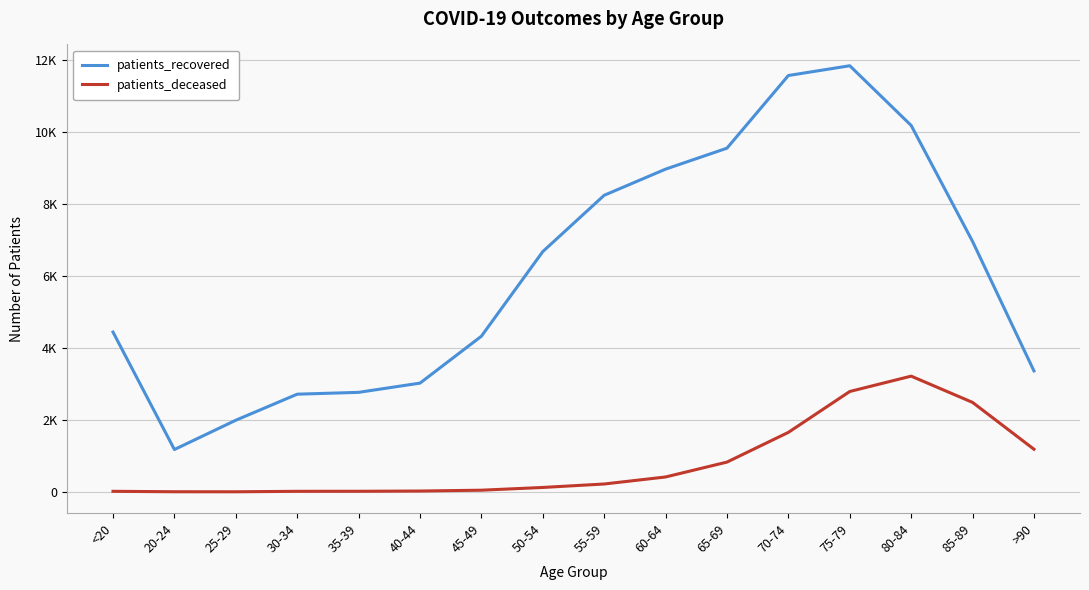

Which series has the largest total across all categories?

patients_recovered